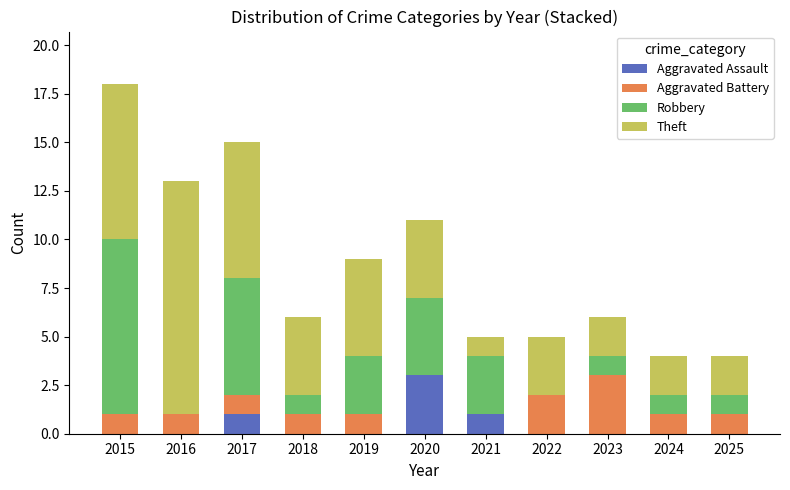

What is the maximum value for Aggravated Assault?

3